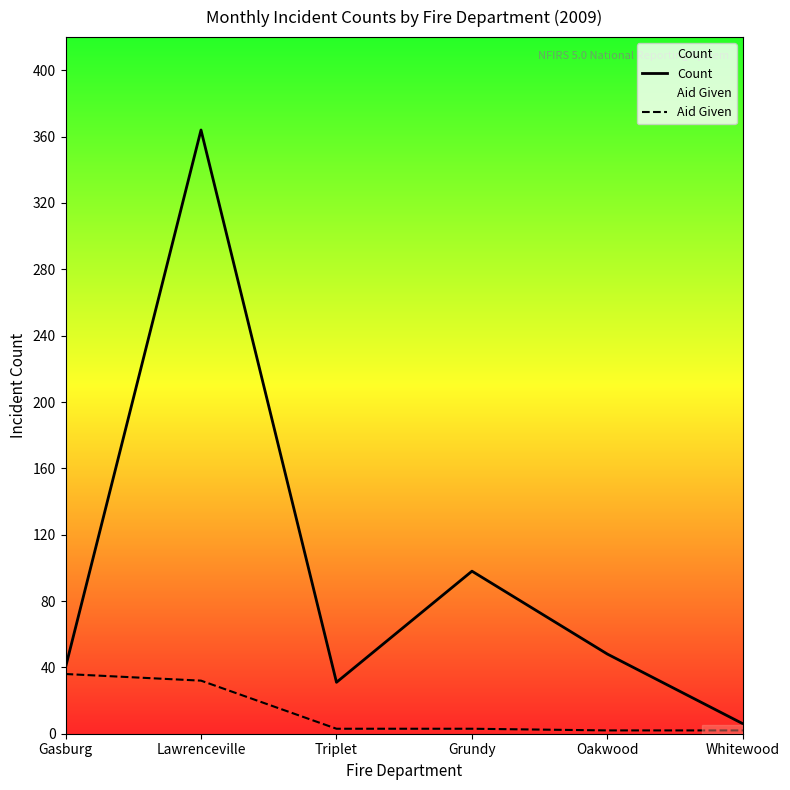

True or false: Aid Given and Count cross at least once.

False